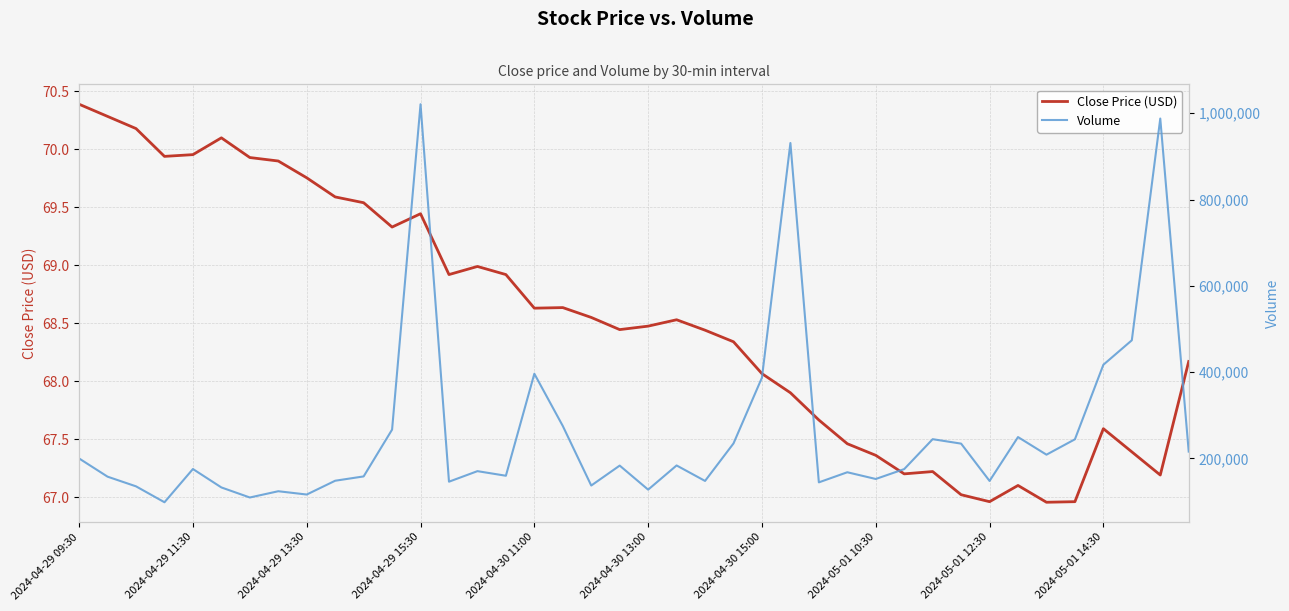

How many series are shown in this chart?

2